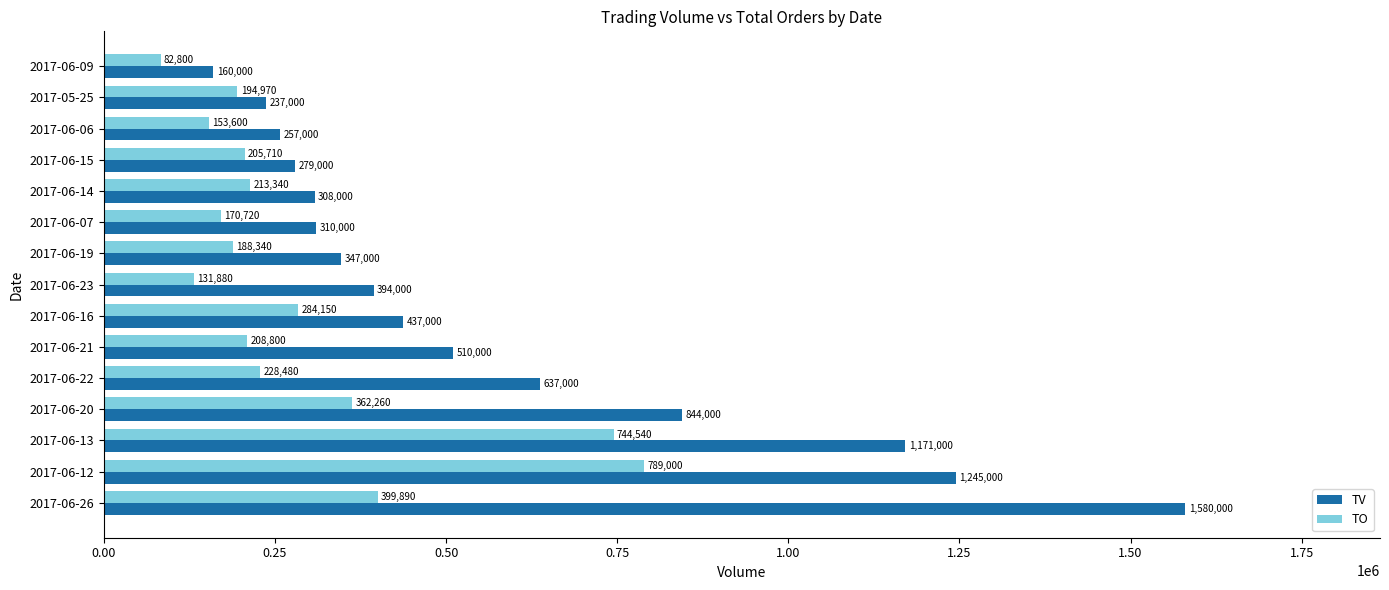

What is the difference between the maximum and minimum values in the TV series?

1420000